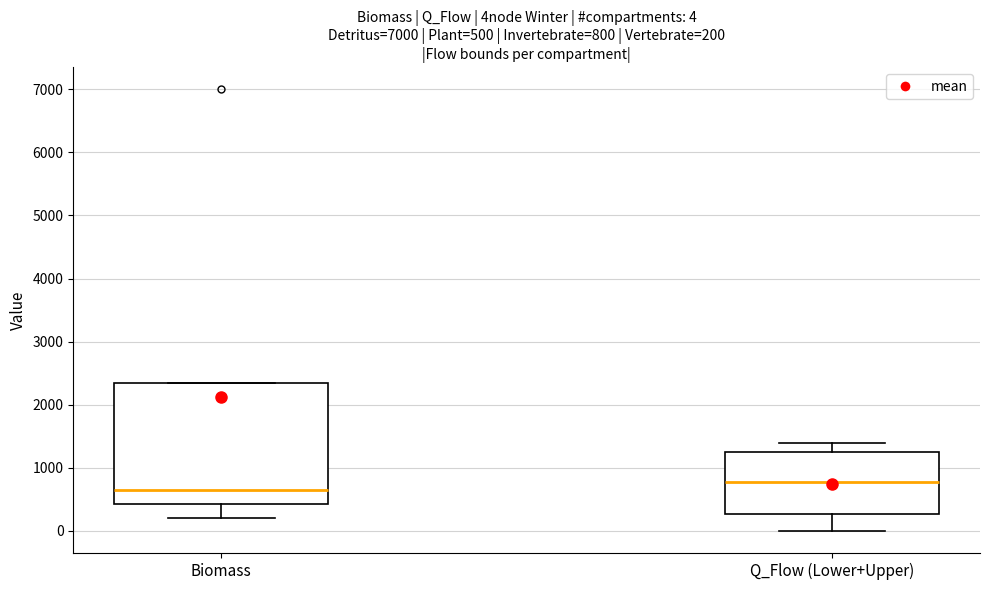

Comparing the boxes themselves (not the whiskers), which one is the tallest?

Biomass